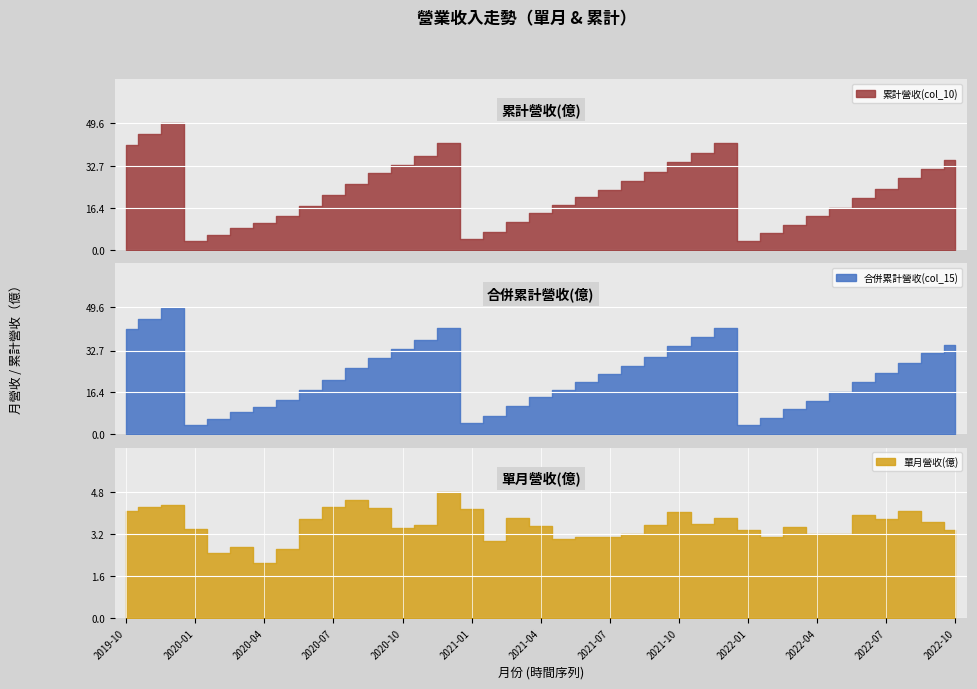

What is the difference between the second highest and second lowest values in the 合併累計營收(col_15) series?

41.9